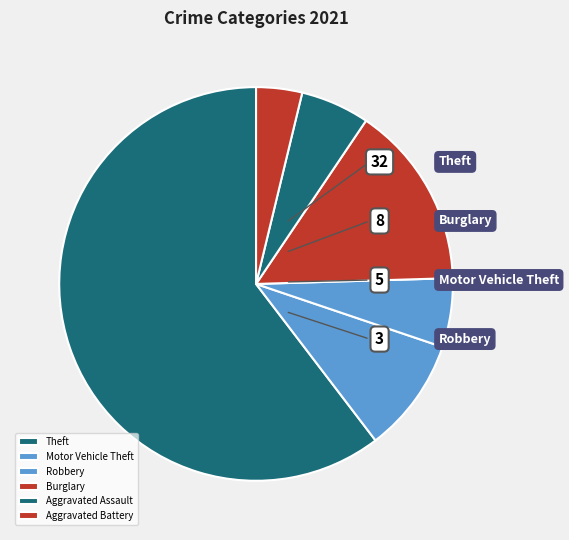

Is it true that Motor Vehicle Theft is 2% of the pie?

False